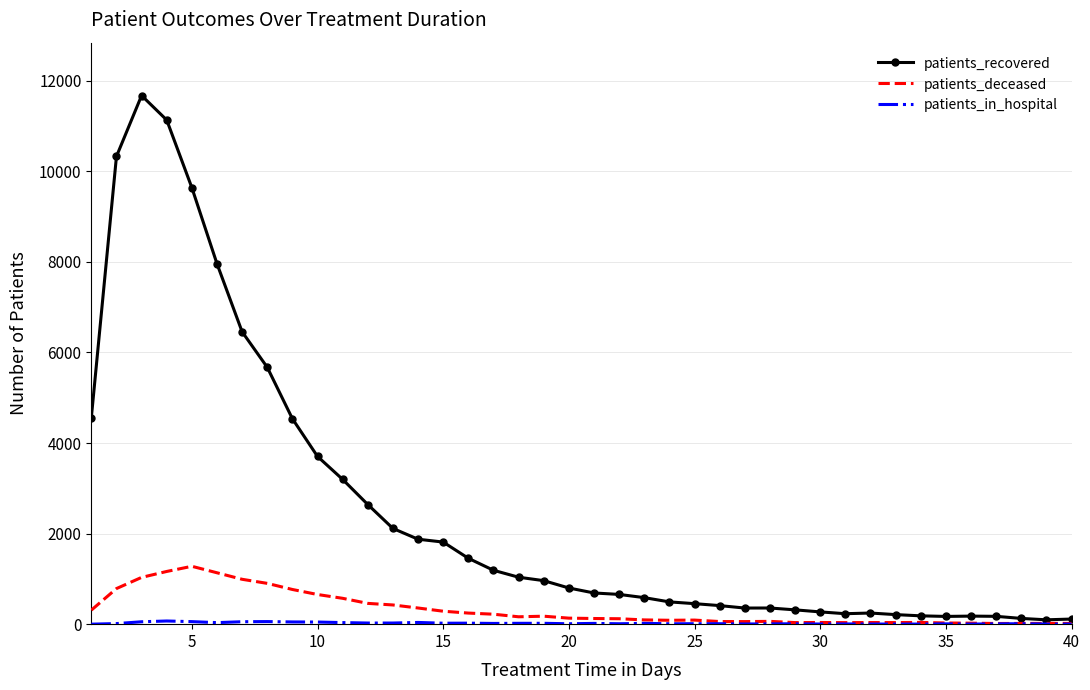

Which series has the largest total across all categories?

patients_recovered